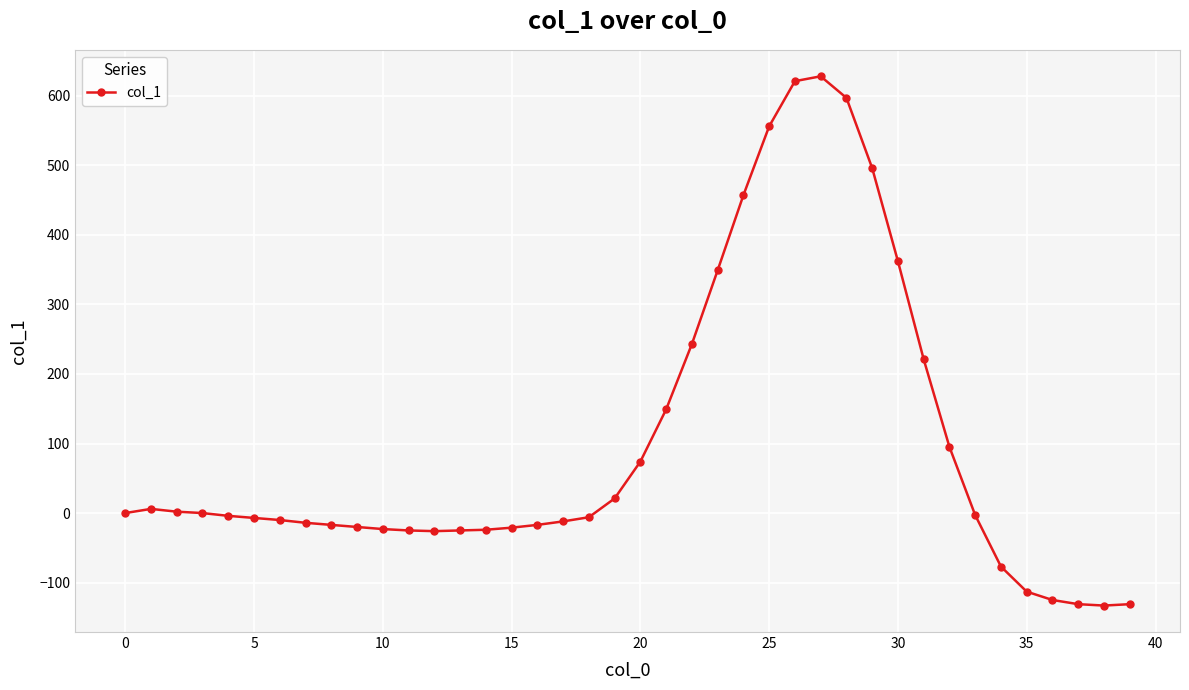

How many data points are above -4?

19